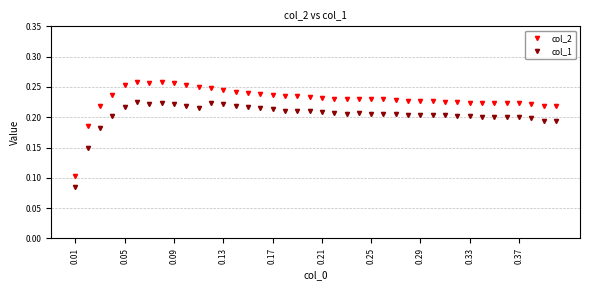

True or false: col_1 has more than 0 interior local peaks.

True